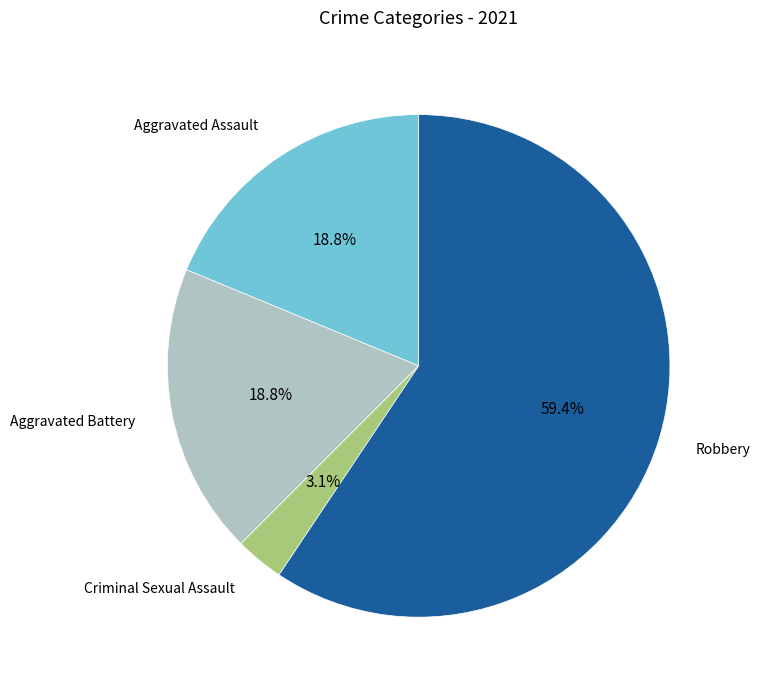

To the nearest percent, what is the average slice percentage?

25%